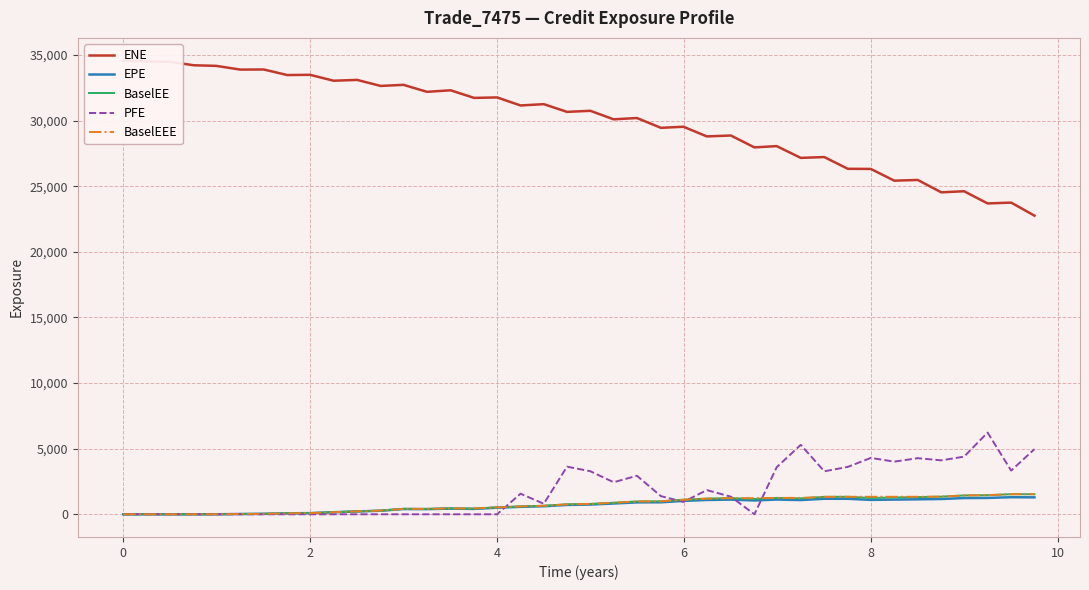

How many data points in EPE are less than 741?

20